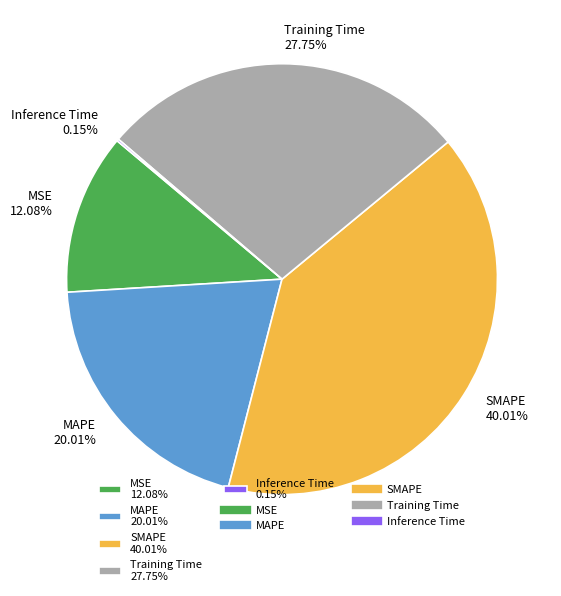

What is the ratio of the value at MSE 12.08% to the value at MAPE 20.01%?

0.6